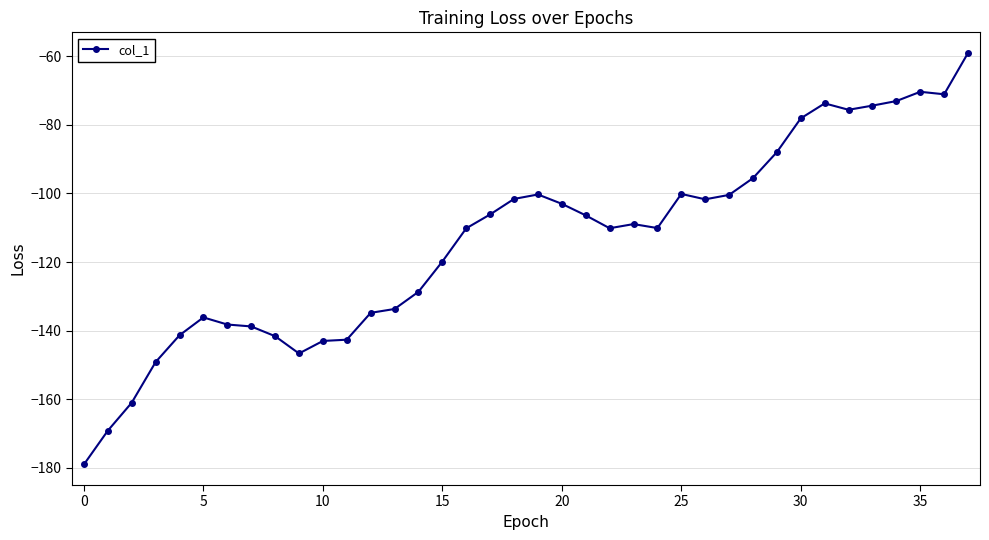

Count the number of categories in the chart.

38